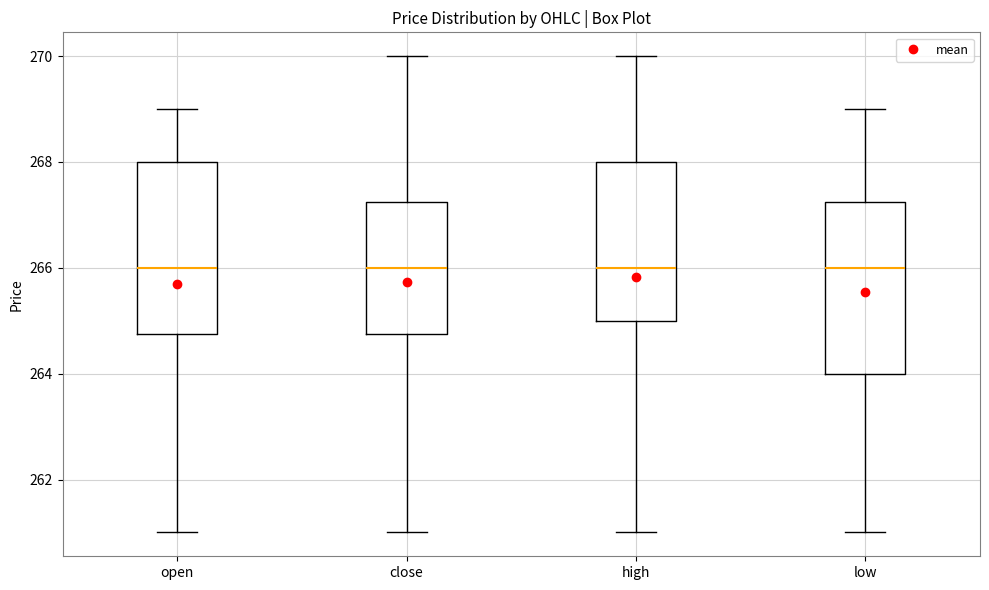

Where does the median line of the box for high sit on the y-axis? The values are not printed on the chart, so give them approximately, as read against the axis.

266.0